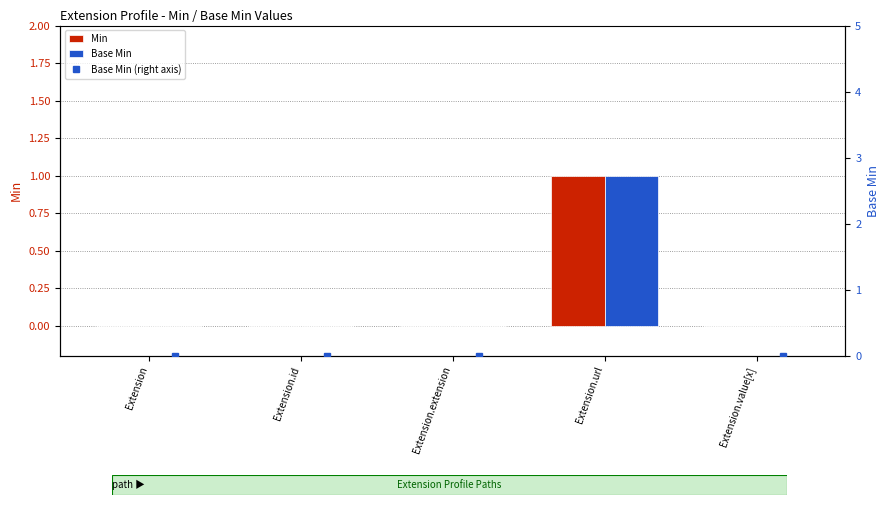

At which label does Base Min (right axis) reach its peak?

Extension.url